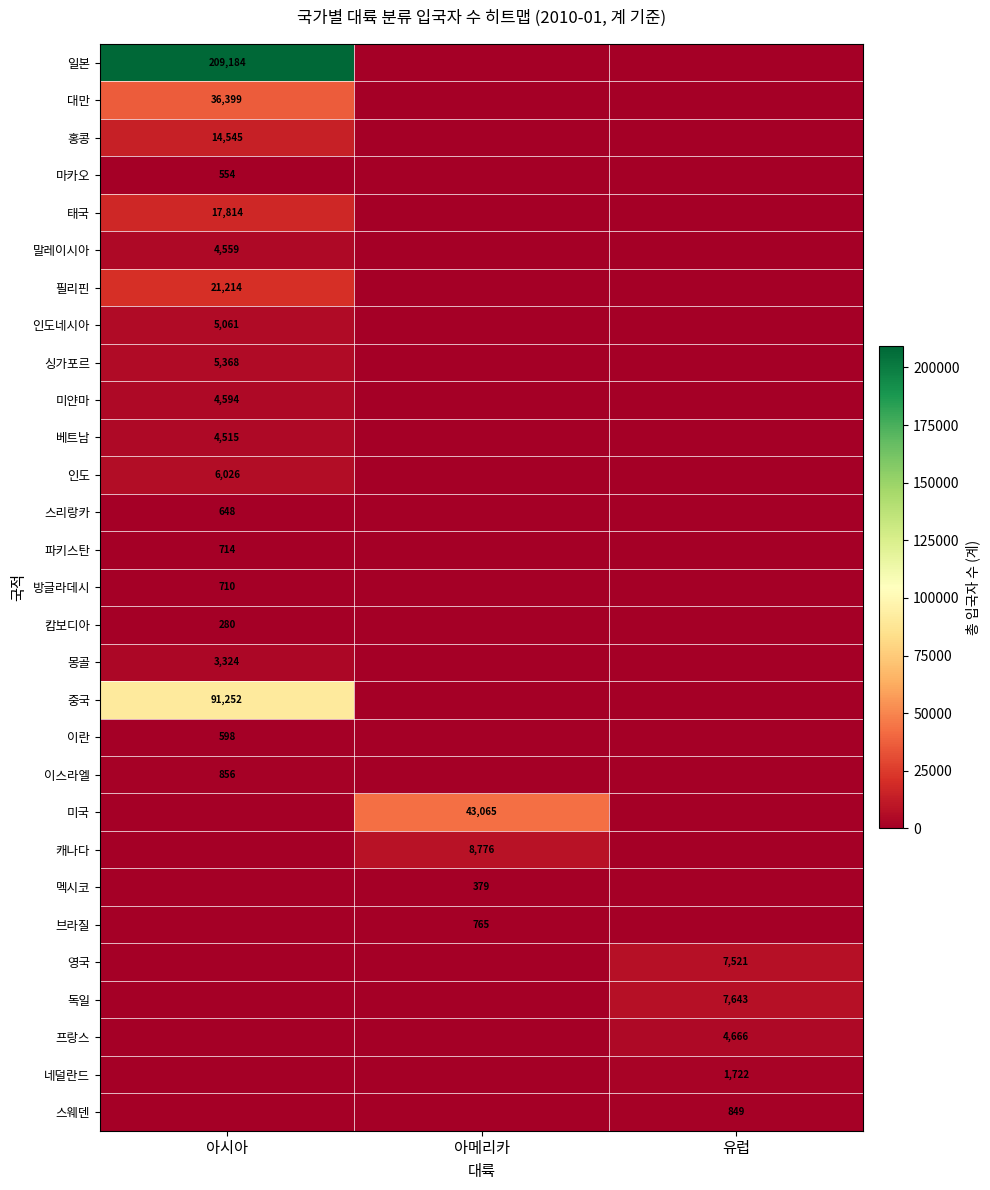

True or false: 미국 has a value of 43065 at 아메리카.

True